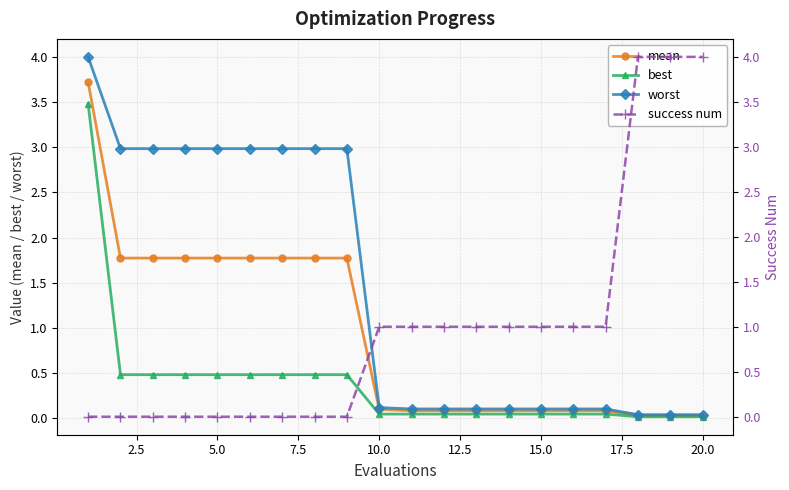

How many data points does each series have?

20